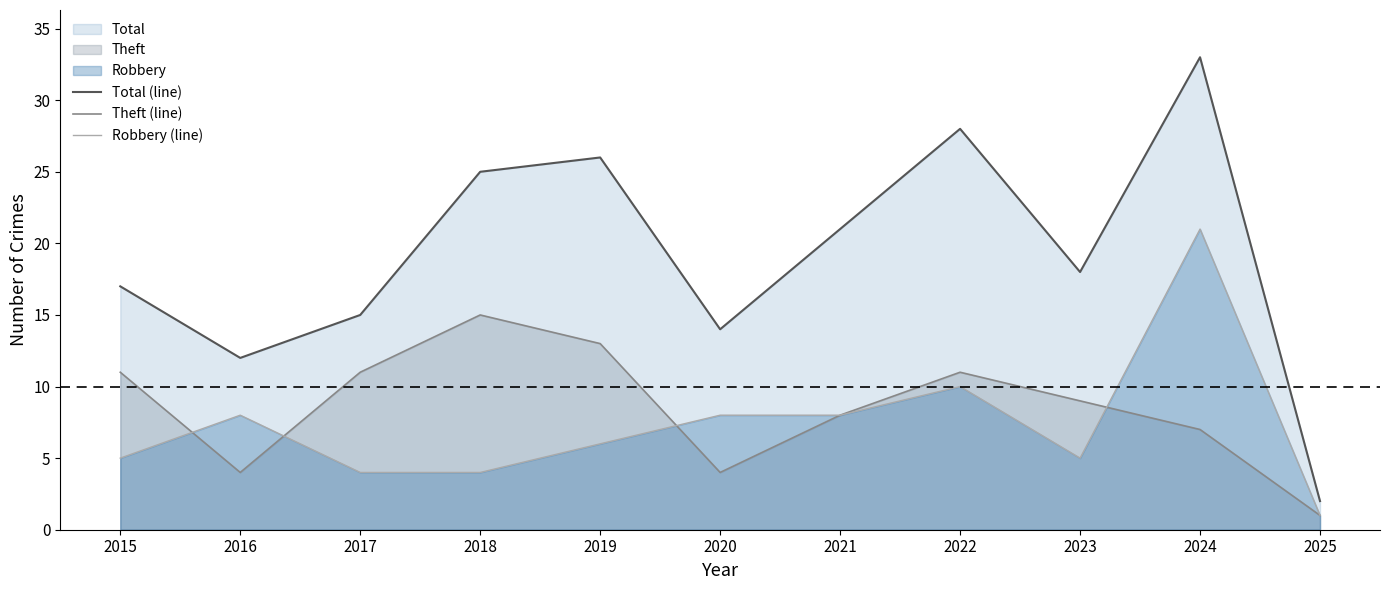

Is it true that Robbery (line) equals 11 at 2020?

False